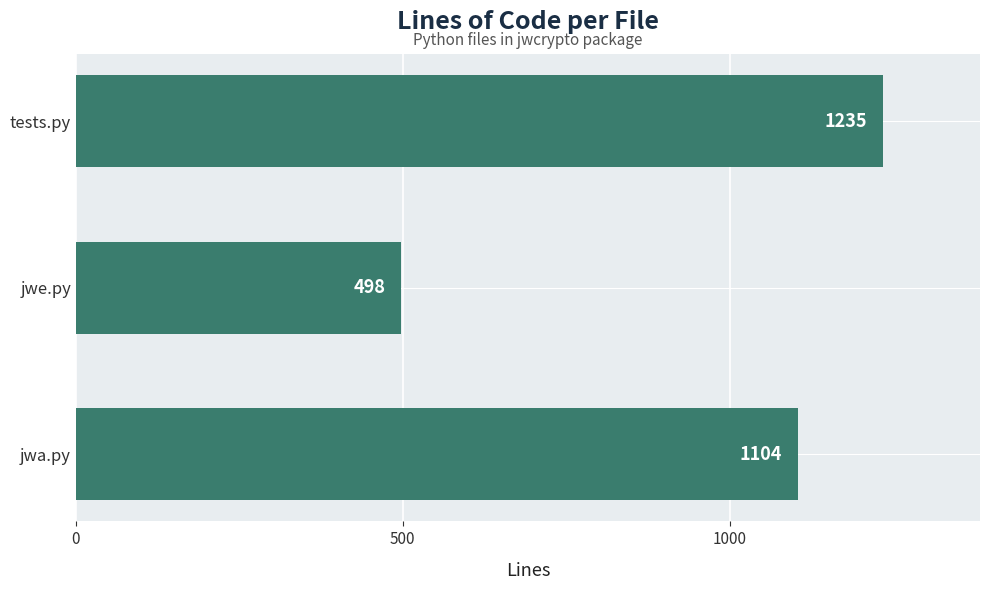

What is the change in value from jwe.py to jwa.py?

+606